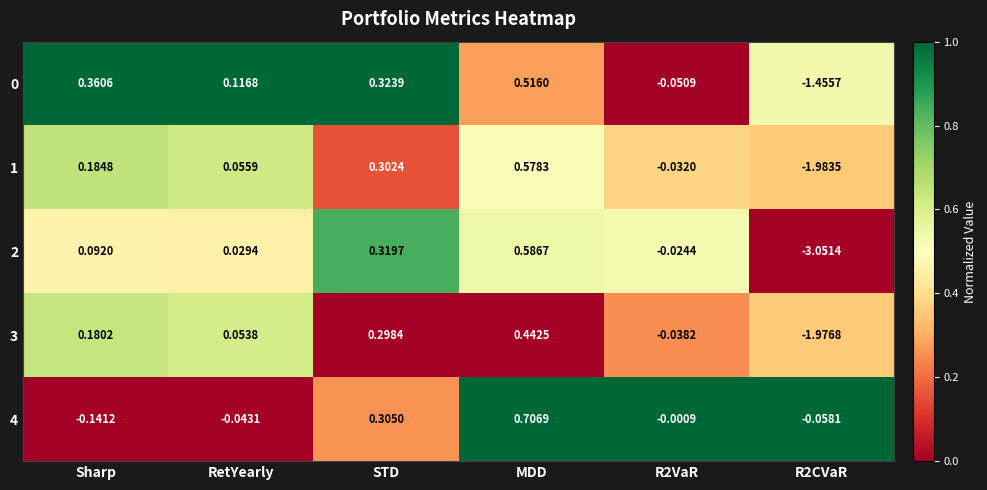

At which category is the sum across all series the highest?

MDD